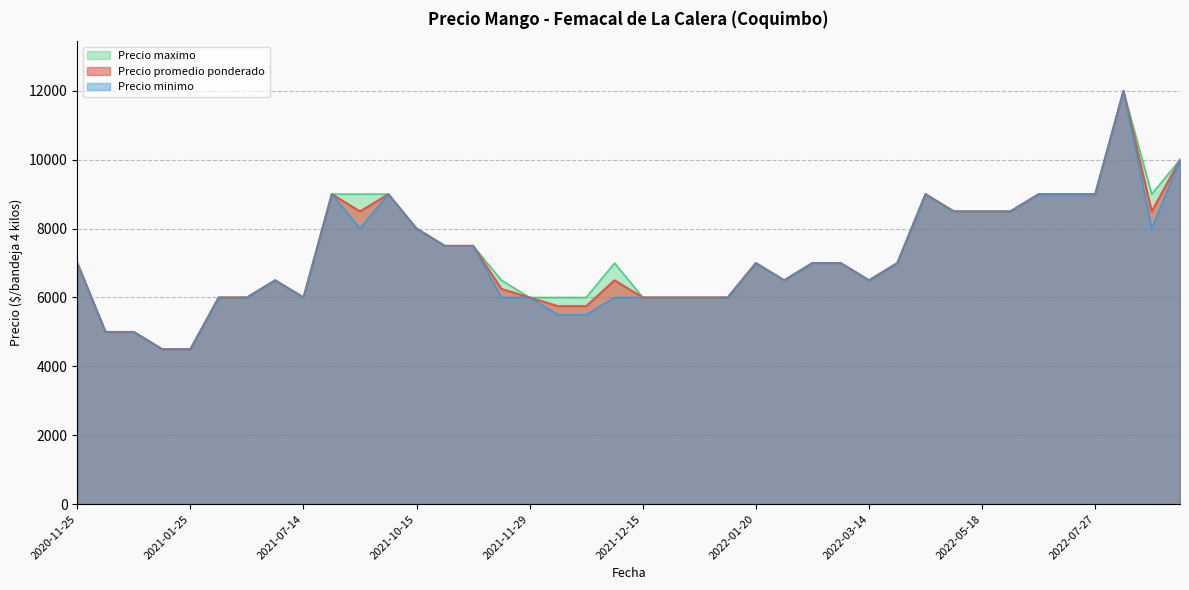

What is the maximum value shown in the chart?

12000